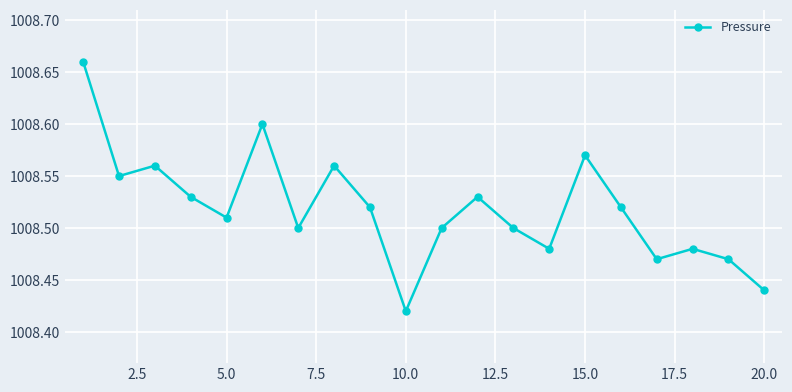

True or false: there are more than 0 points higher than both neighbors.

True